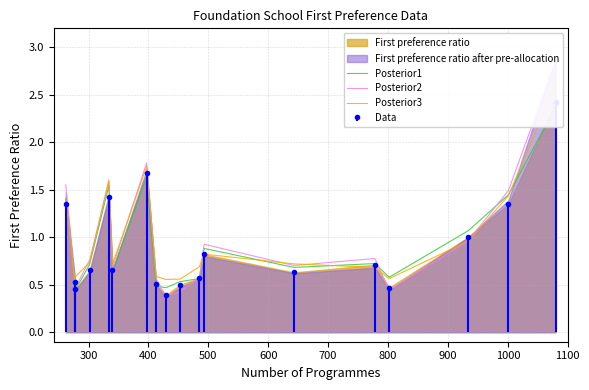

Which series ends up on top after the final intersection of Posterior1 and Posterior2?

Posterior2